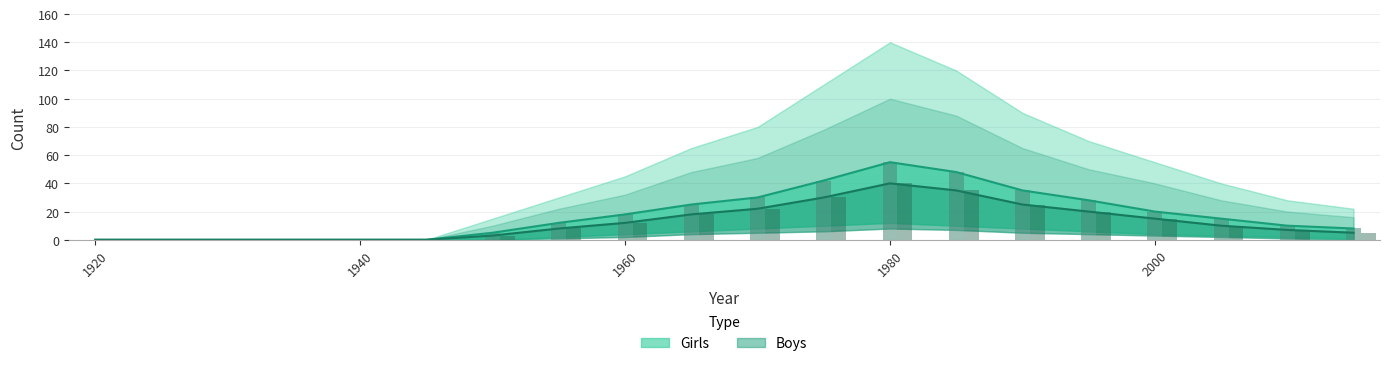

The Boys series shows 8 at 1995. True or false?

False